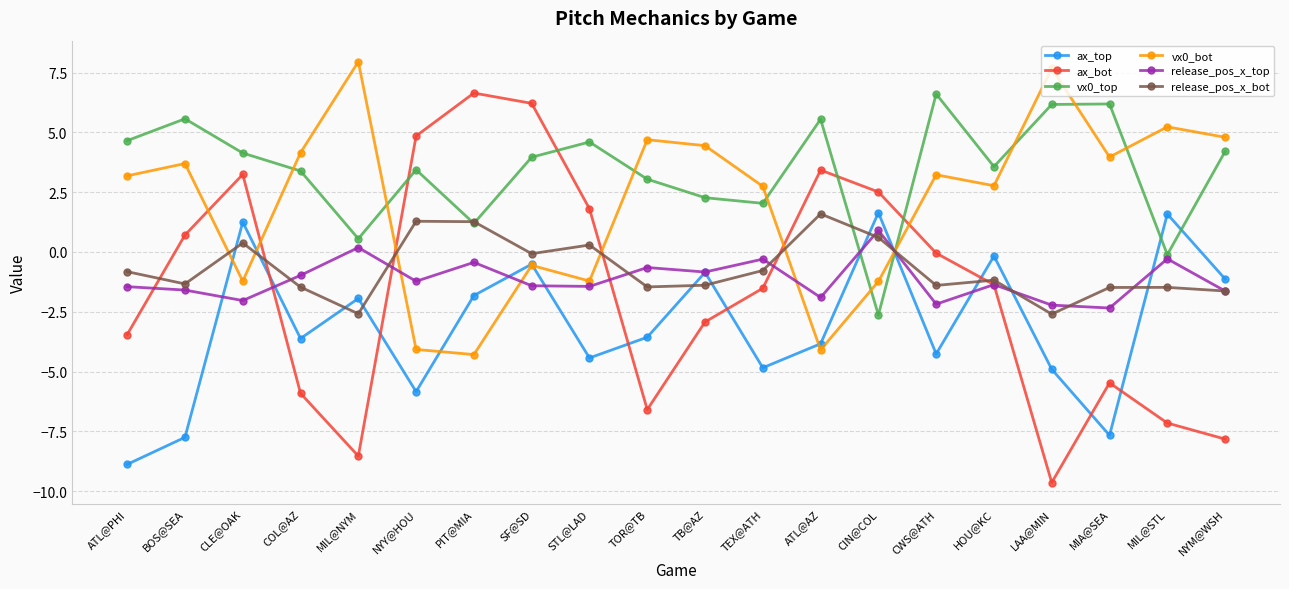

Is it true that ax_bot equals -8.5 at MIL@NYM?

True